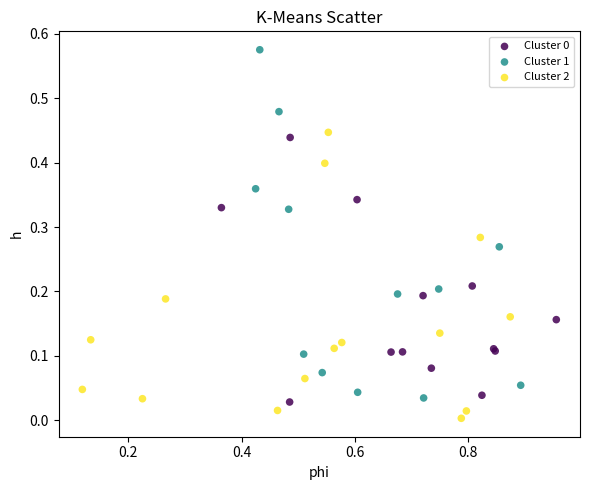

Which series reaches the minimum Y coordinate?

Cluster 2